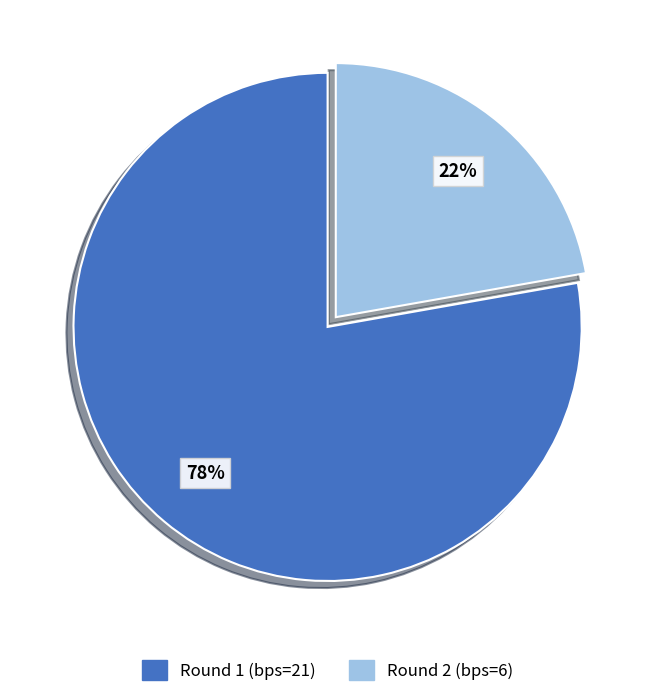

Is there a majority slice in this chart?

Yes